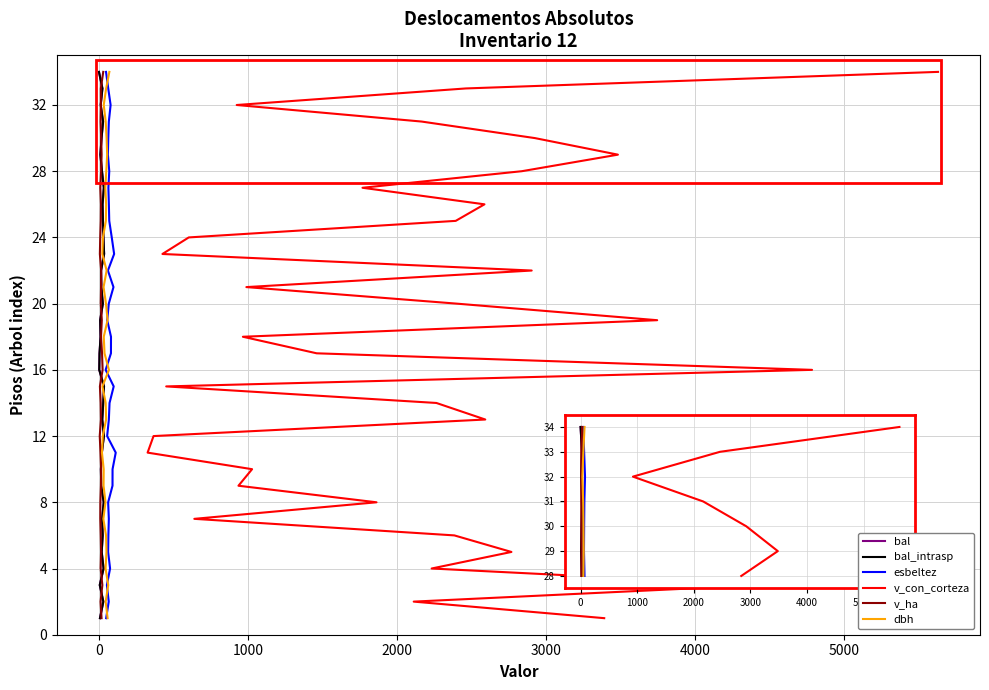

What position from the right is 30?

4